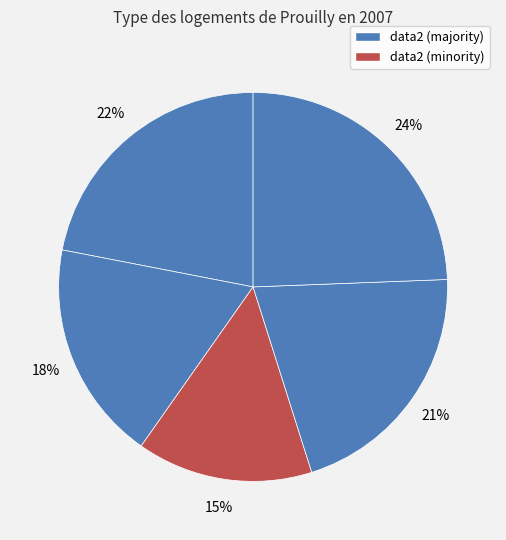

How many slices are in this pie chart?

5